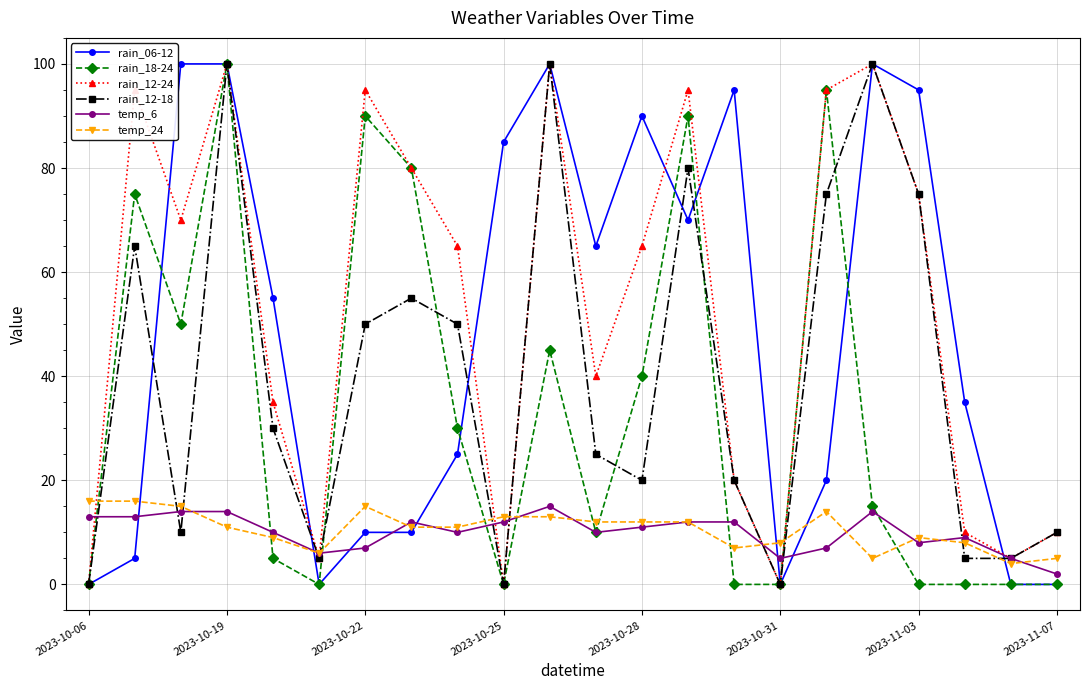

Which series has the largest total across all categories?

rain_12-24